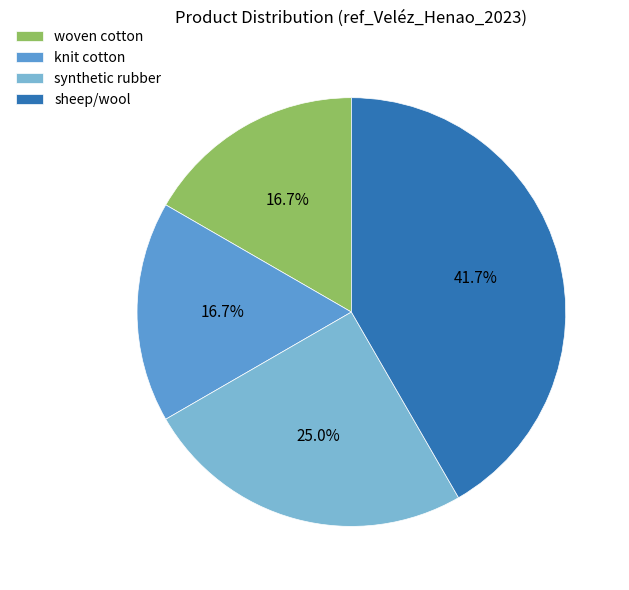

Which slice is the largest?

sheep/wool